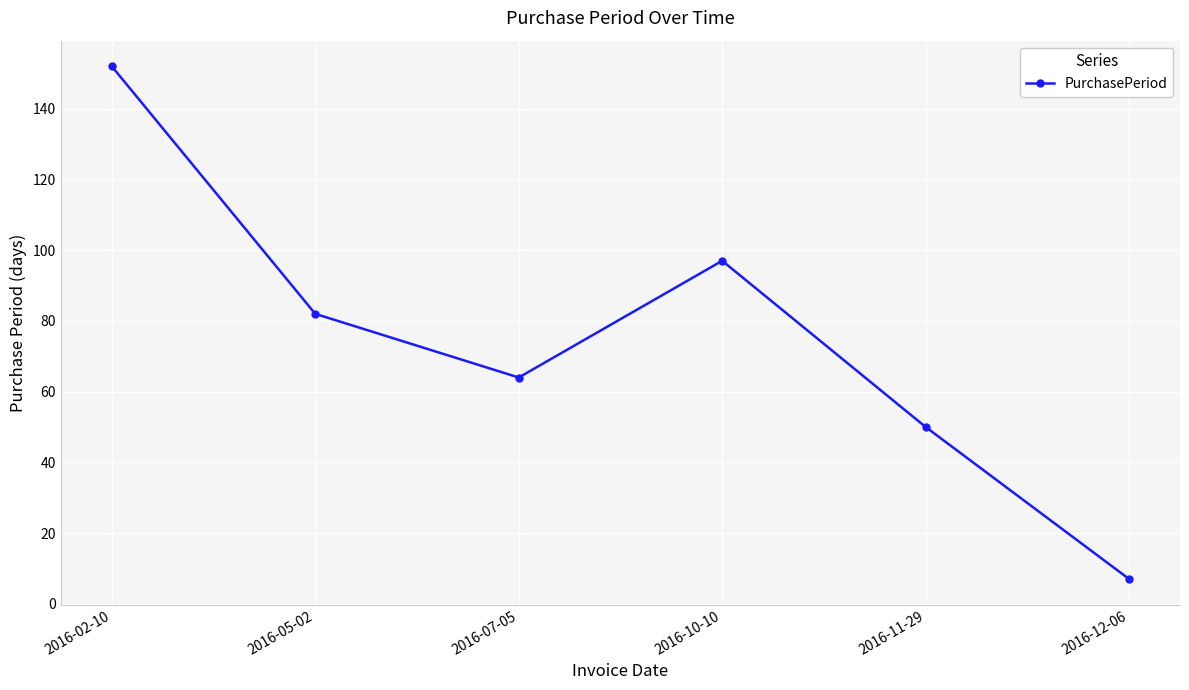

What is the change in value from 2016-05-02 to 2016-10-10?

+15